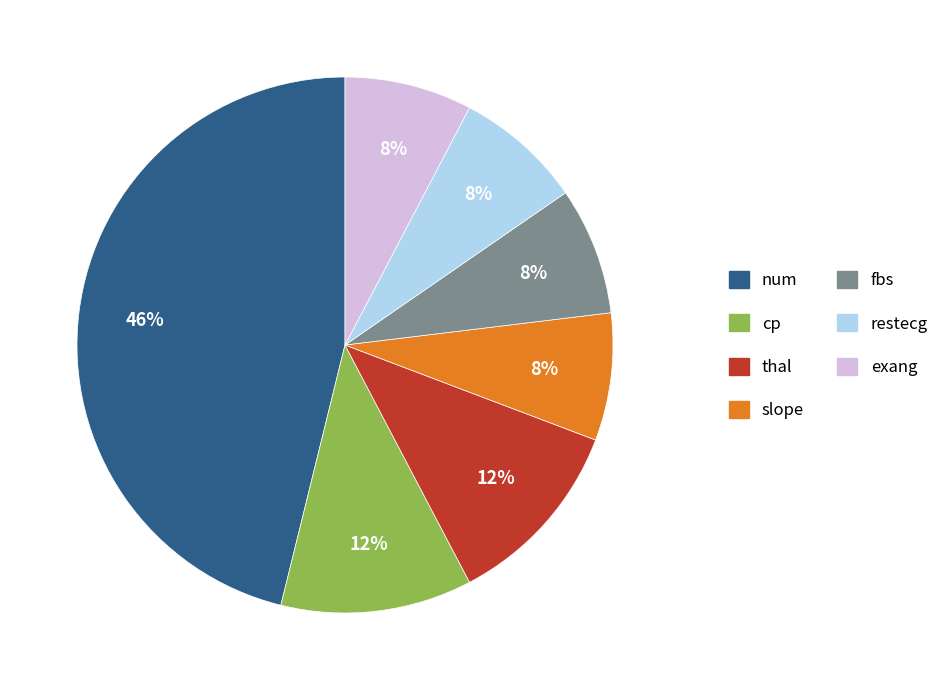

Is exang the majority of the pie?

No